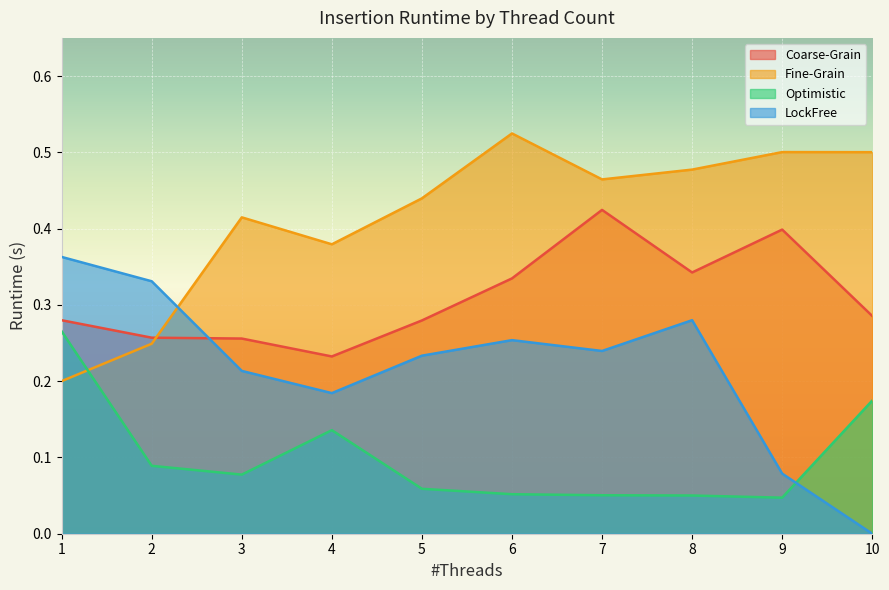

In Optimistic, how many points are lower than both neighbors (excluding endpoints)?

2